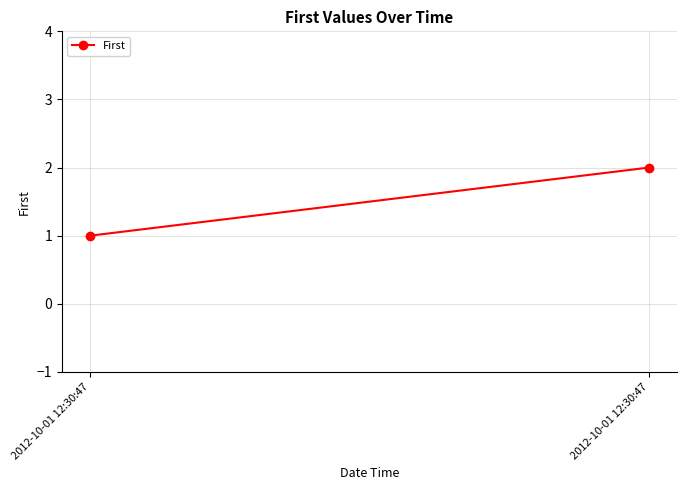

Reading left to right, list all the values displayed in this chart.

1	2